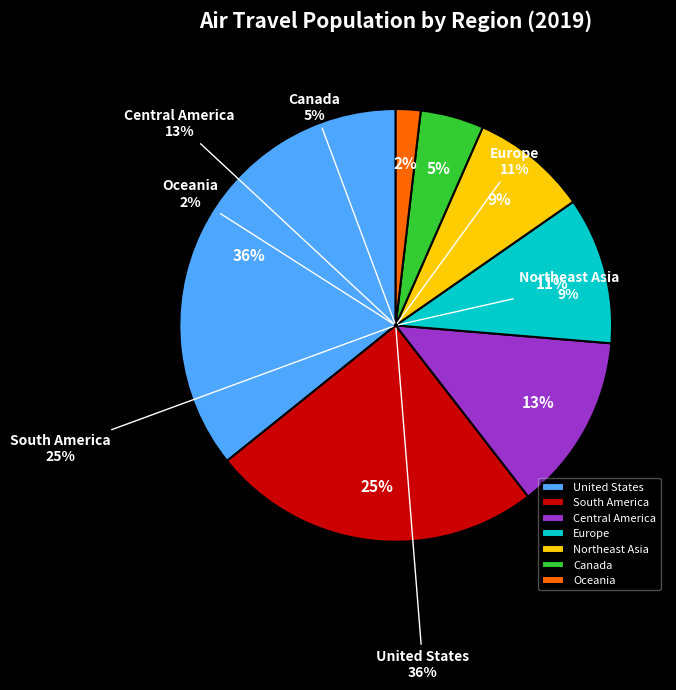

What is the change in value from Northeast Asia to Oceania?

-138.8